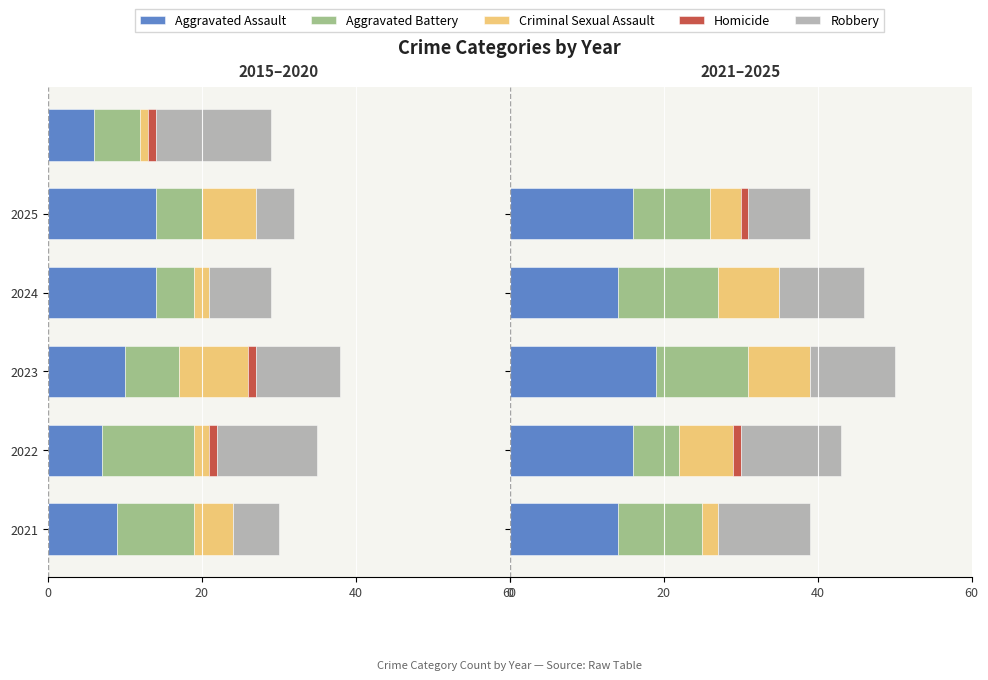

The value of Criminal Sexual Assault at 2023 is 2. True or false?

False